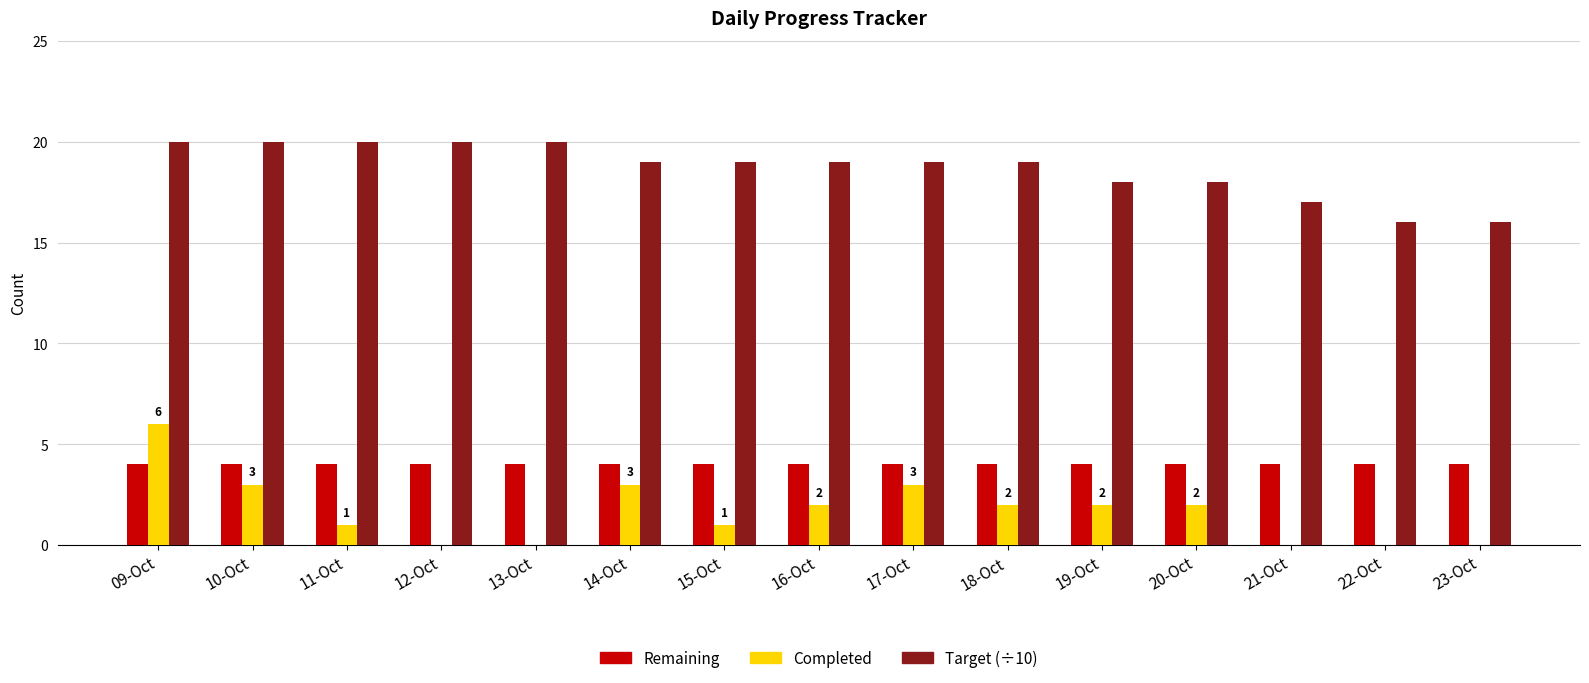

True or false: Completed has a value of 1 at 15-Oct.

True